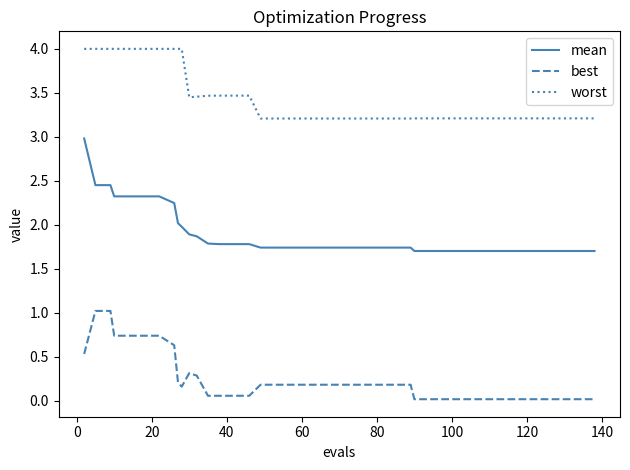

What is the maximum value shown in the chart?

4.0